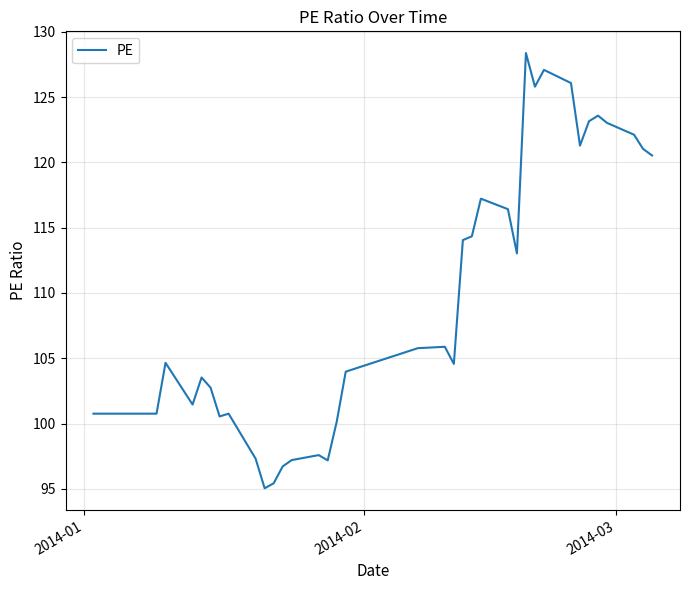

What is the smallest value displayed?

95.0